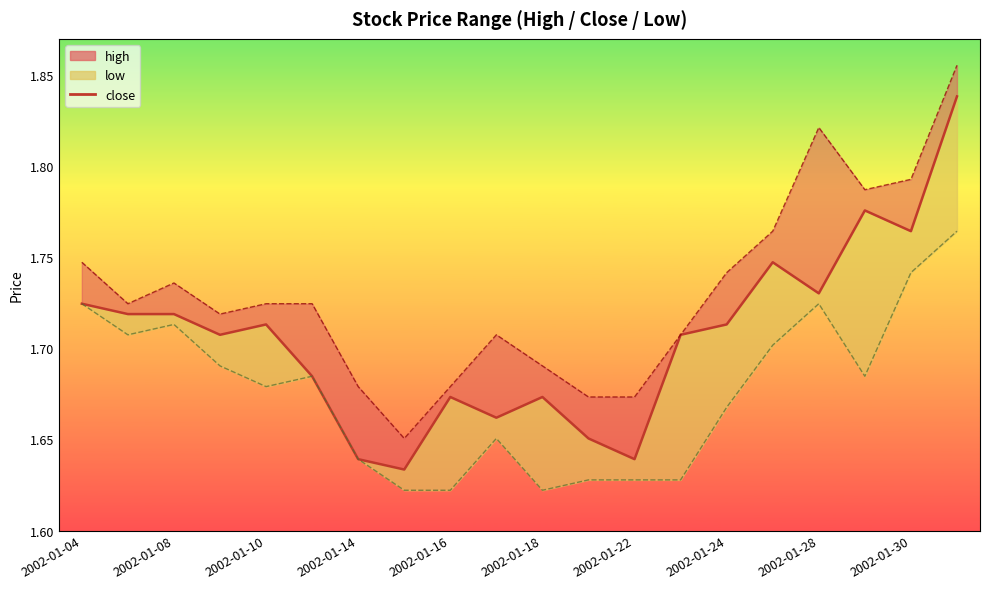

What is the smallest value displayed?

1.6